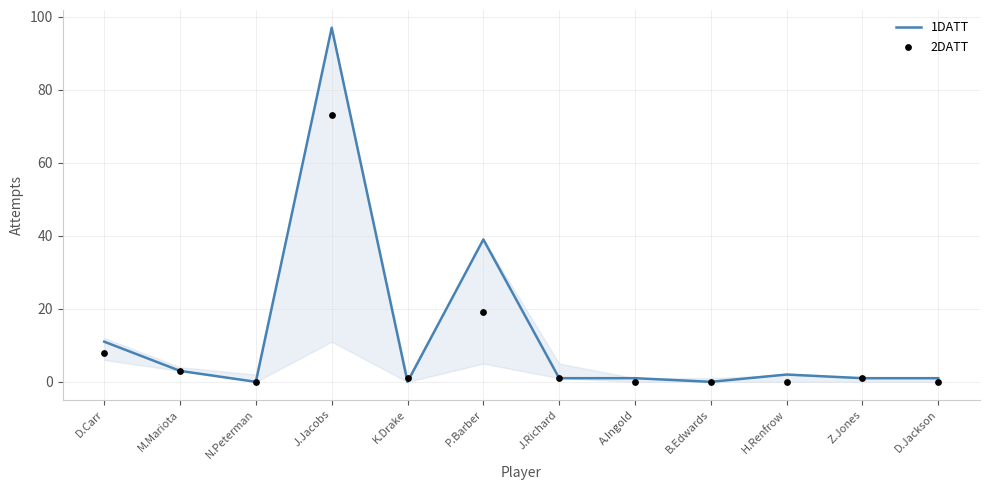

What is the total value across all series at J.Richard?

2